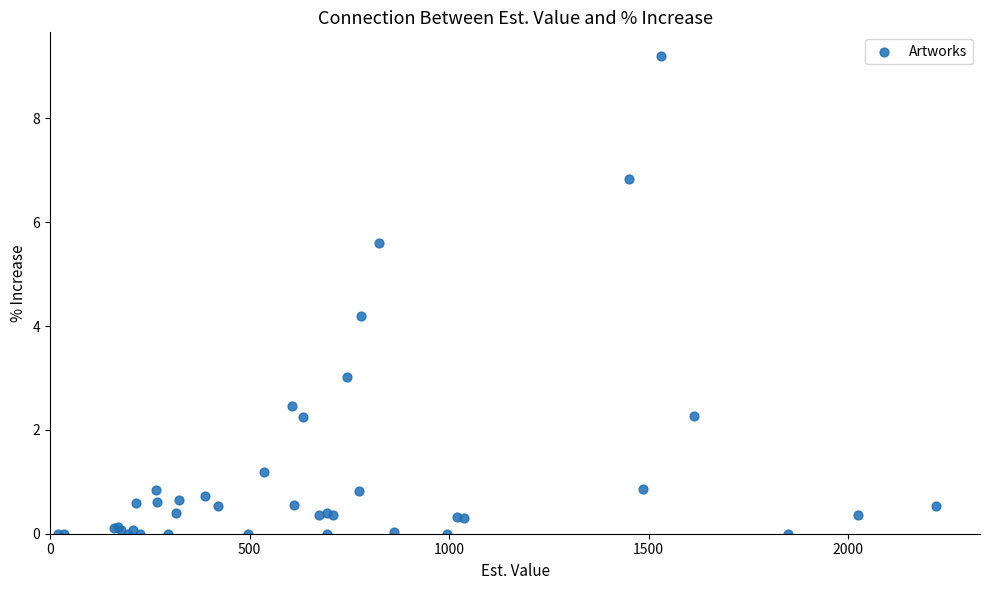

What Y value in the scatter plot is closest to 4?

4.2